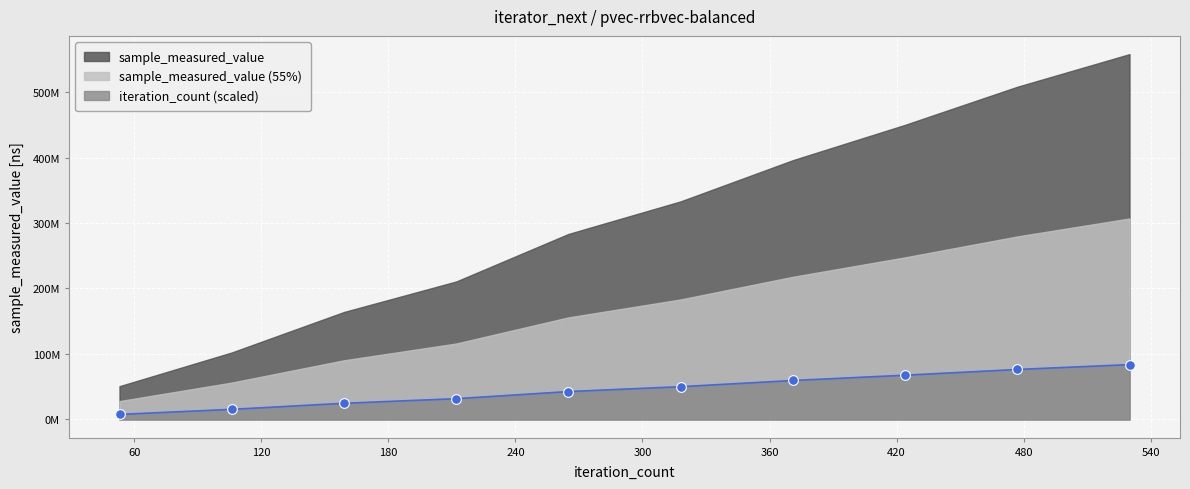

List the labels in order of value, largest first.

530, 477, 424, 371, 318, 265, 212, 159, 106, 53